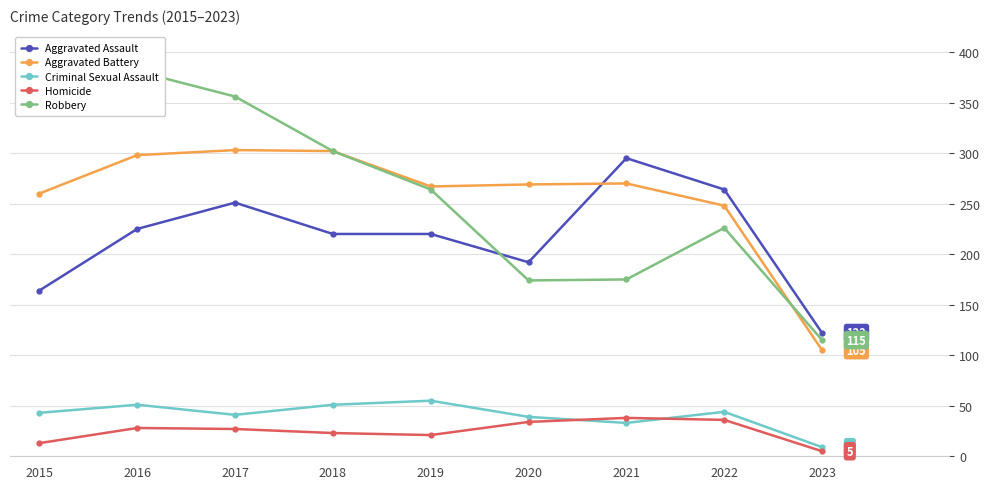

Rank the series by their maximum value, from lowest to highest.

Homicide, Criminal Sexual Assault, Aggravated Assault, Aggravated Battery, Robbery